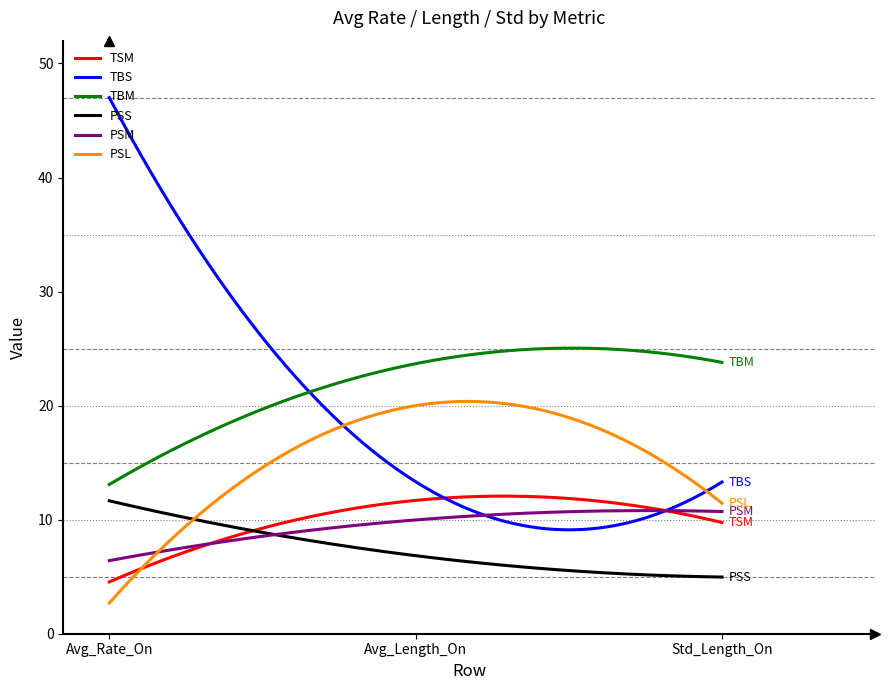

Which series has the widest spread of values?

TBS